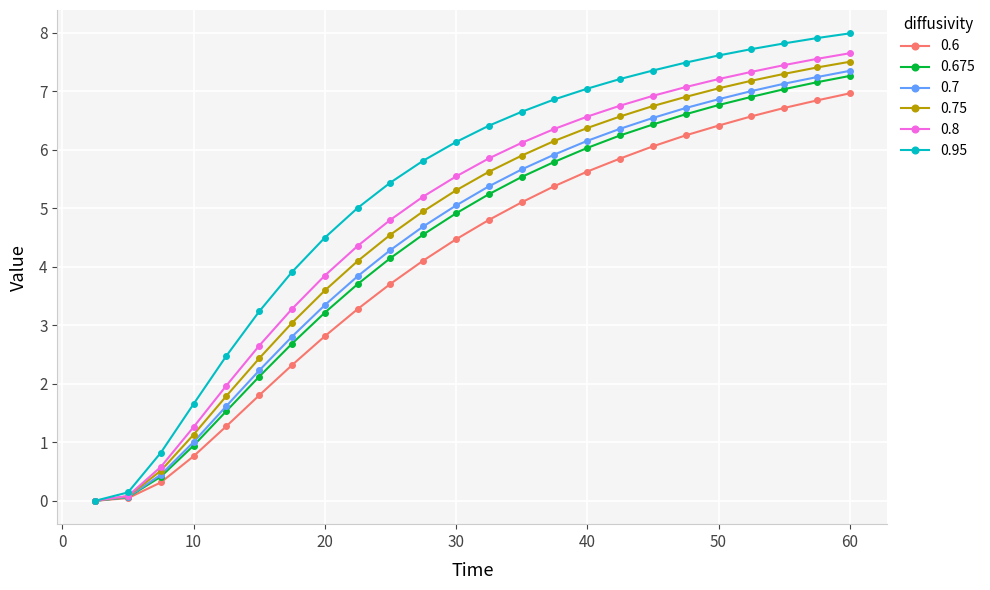

What is the highest value of the 0.75 series?

7.5